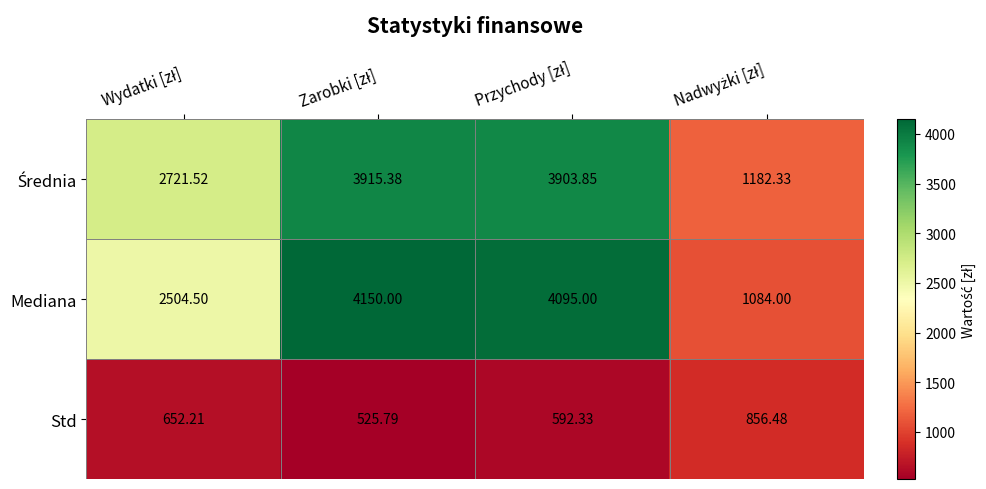

Which series has the largest range (max minus min)?

Mediana